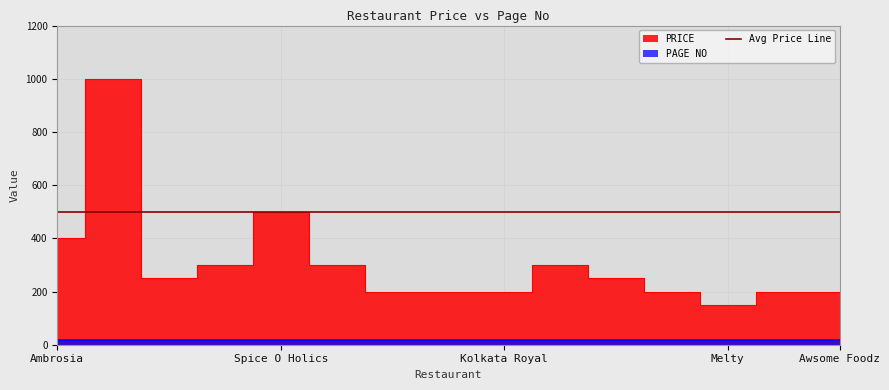

How many values are below 250?

7